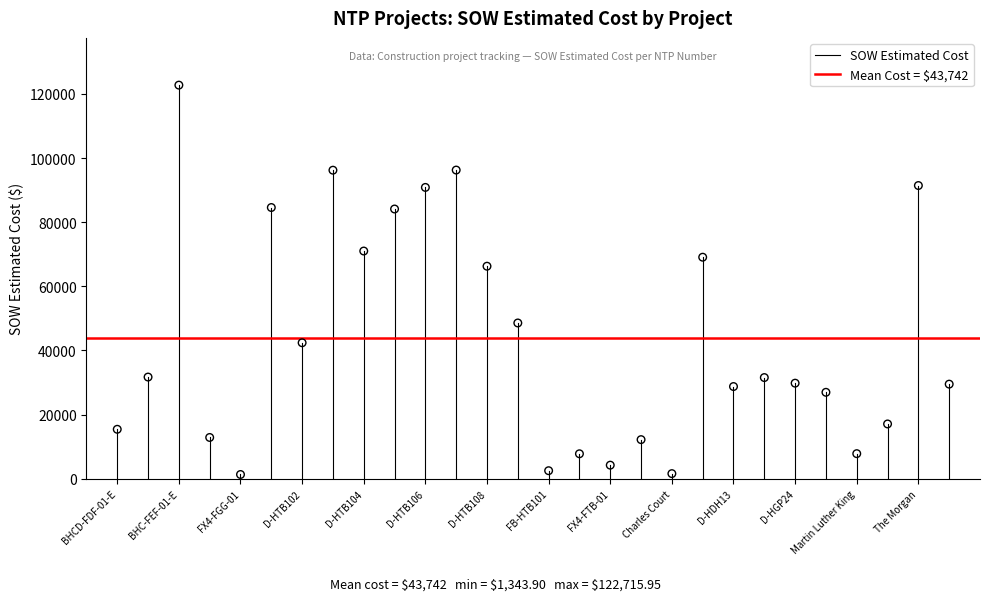

What Y value in the scatter plot is closest to 62029?

66271.5